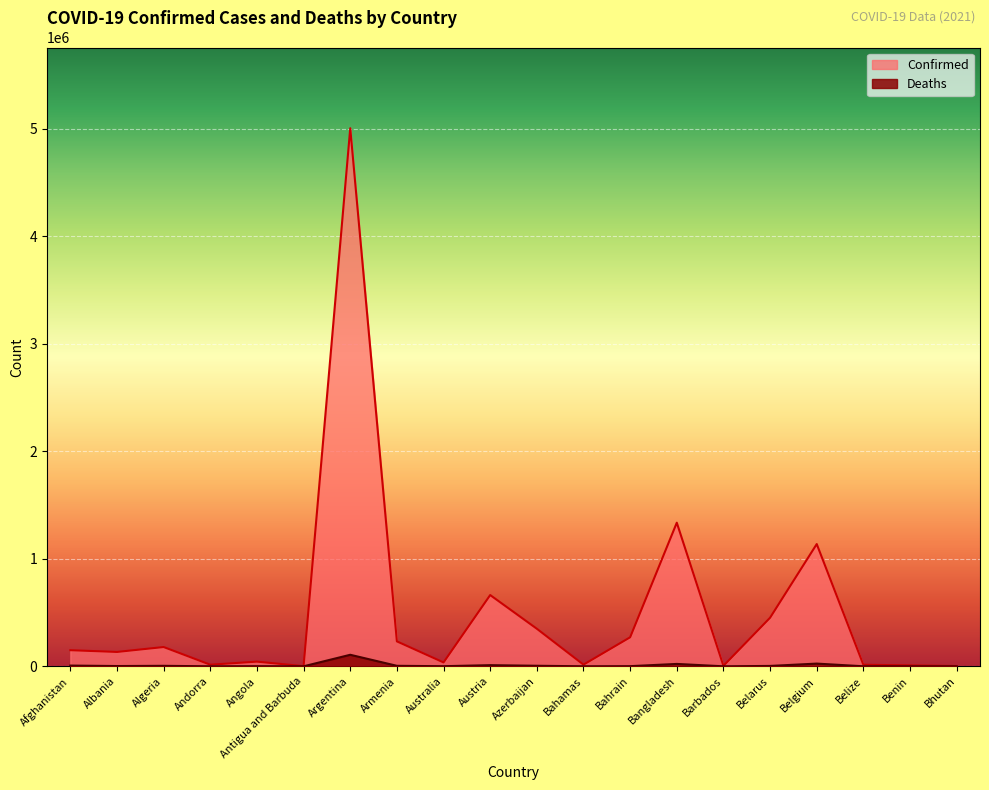

At which label is Deaths closest to 53607?

Belgium